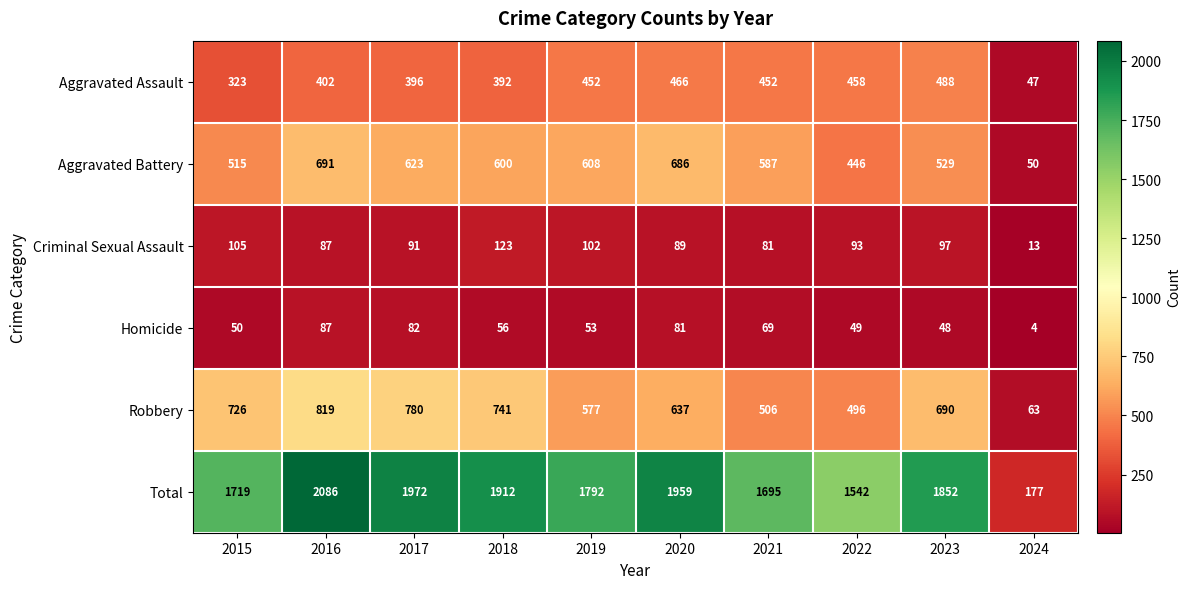

List the series in order of their peak value, highest first.

Total, Robbery, Aggravated Battery, Aggravated Assault, Criminal Sexual Assault, Homicide